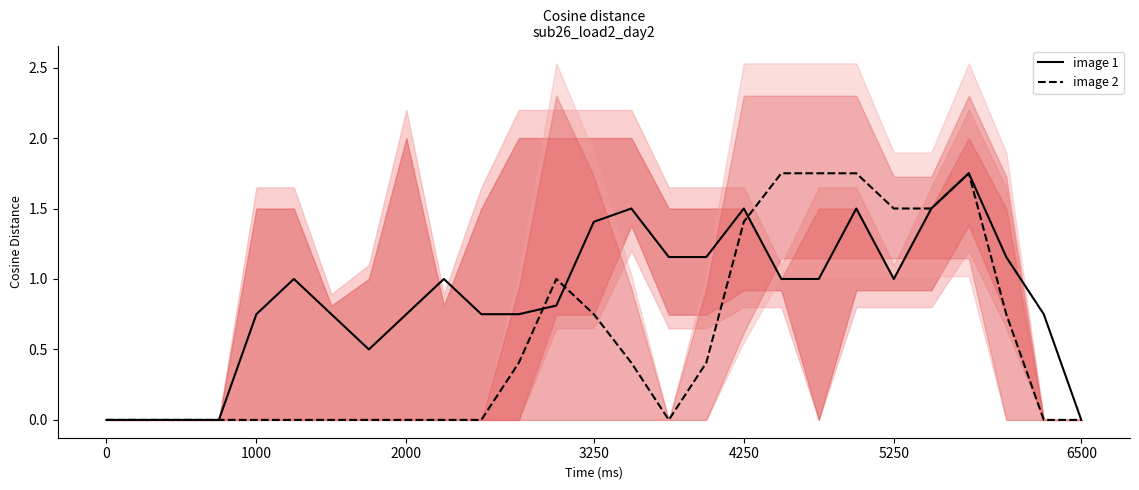

At 9, list the series in order from largest to smallest.

image 1, image 2